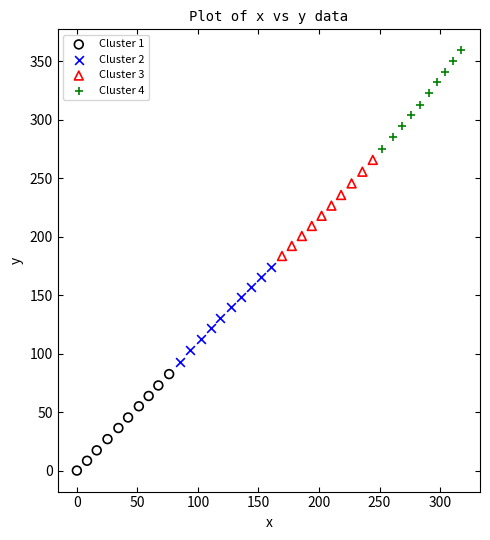

What are all the series names shown in the legend?

Cluster 1, Cluster 2, Cluster 3, Cluster 4